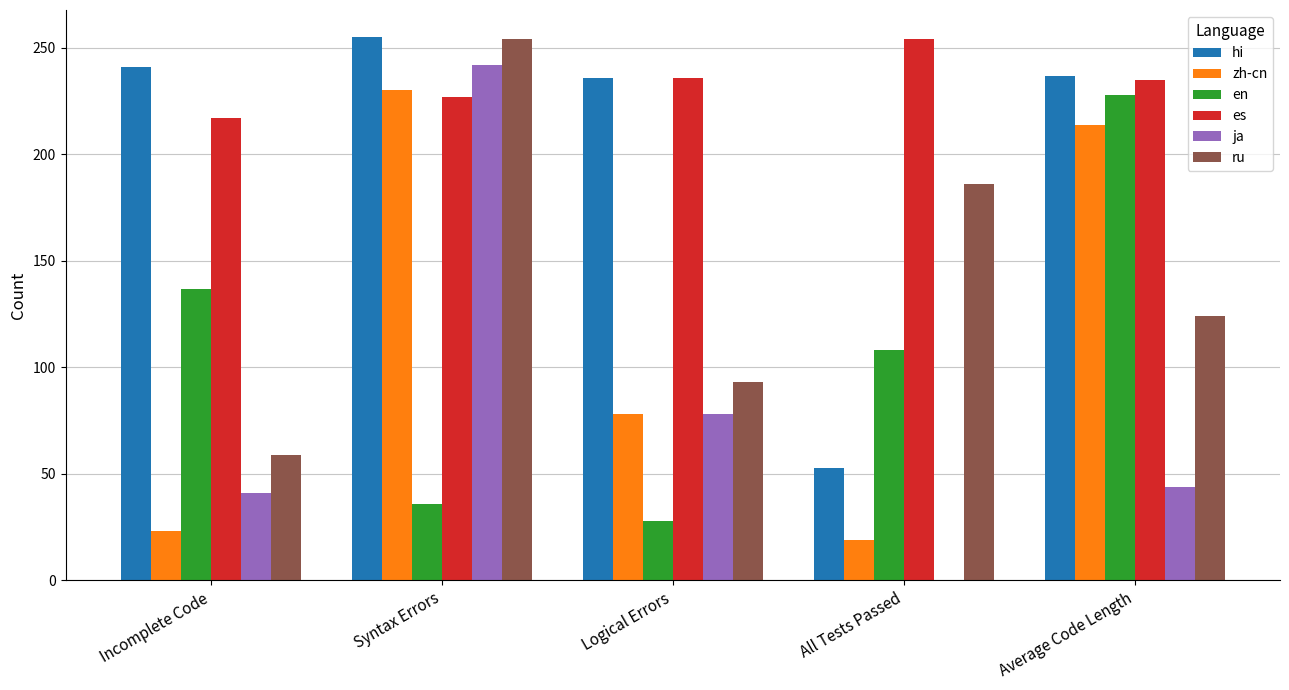

How many data points does each series have?

5